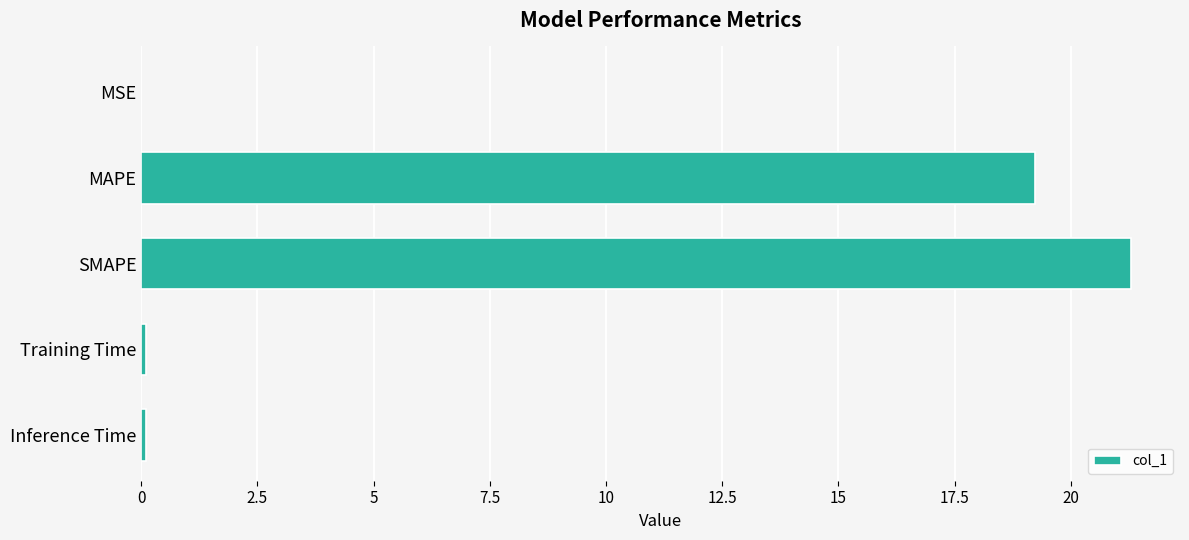

At which label is the value closest to 10?

MAPE